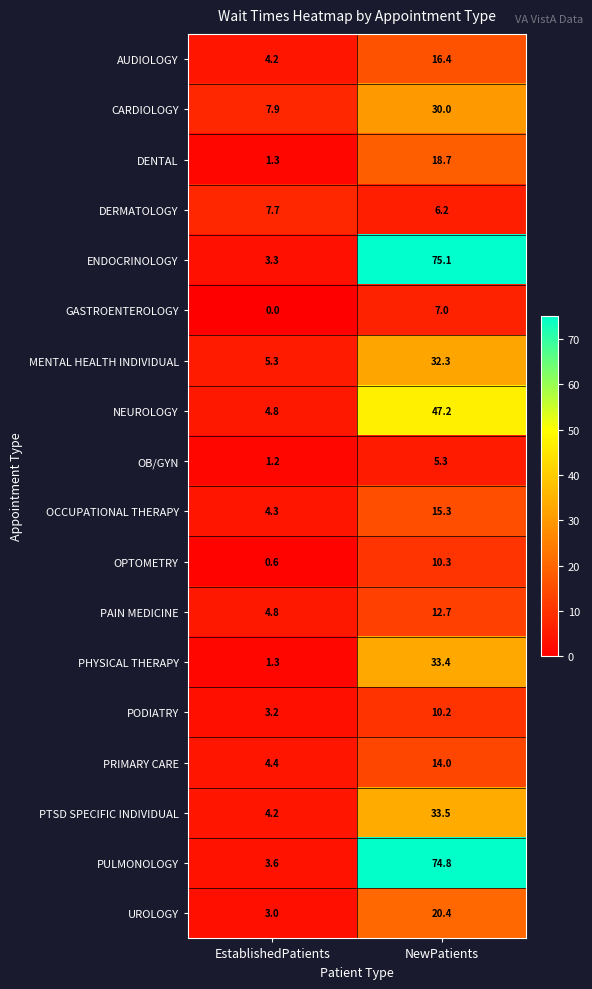

Is it true that PHYSICAL THERAPY equals 33.4 at NewPatients?

True